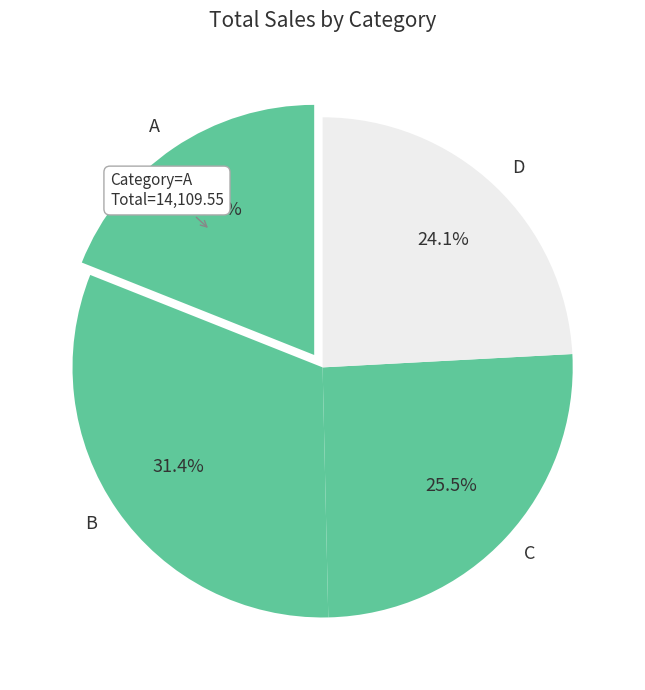

How much of the chart is everything except A?

81.0%